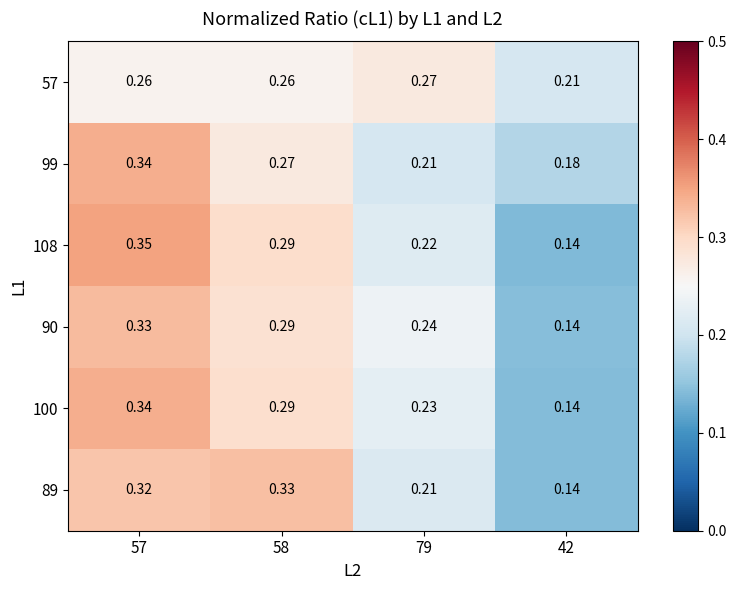

Between 57 and 42, which series saw the biggest shift?

108